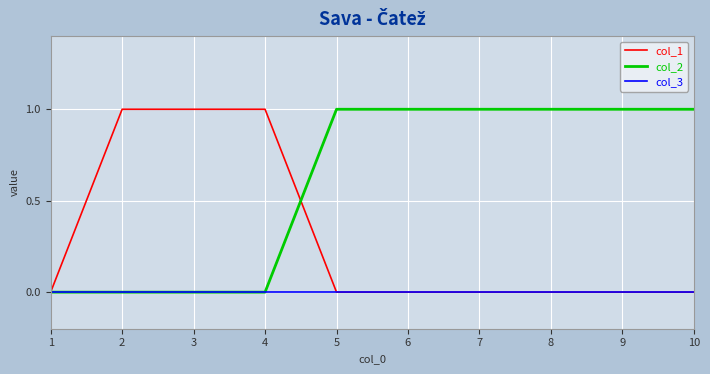

Count the number of data series in this chart.

3